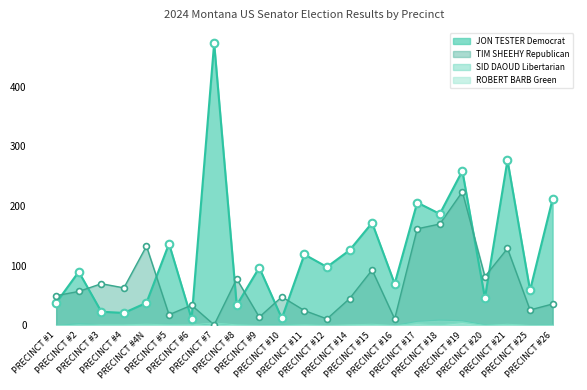

Which series has the largest total across all categories?

JON TESTER Democrat